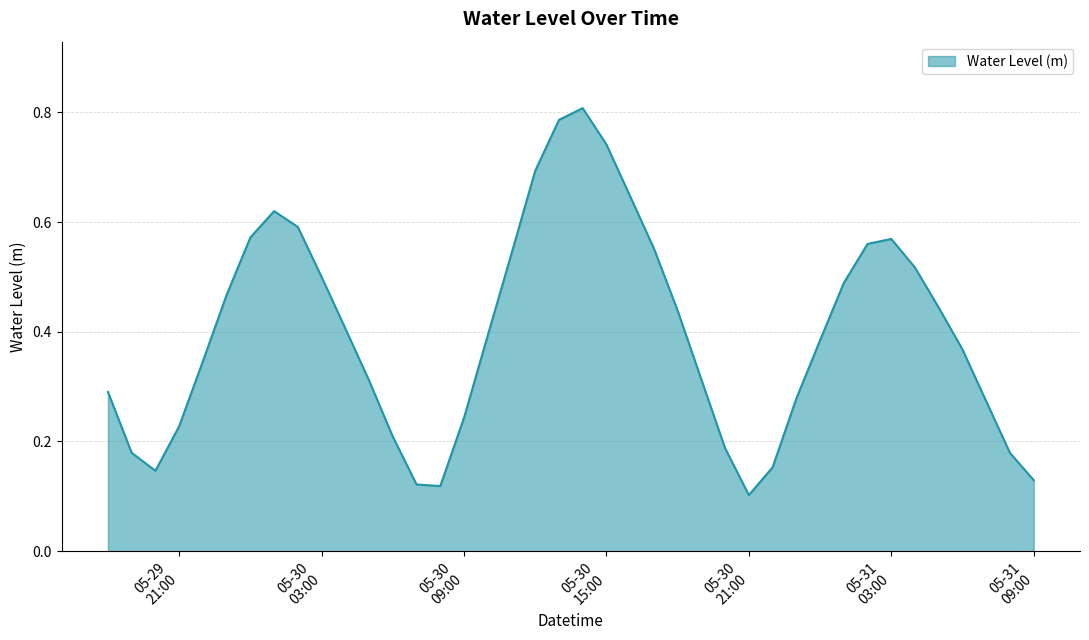

At which category does the data reach its first local valley?

2024-05-29 20:00:00